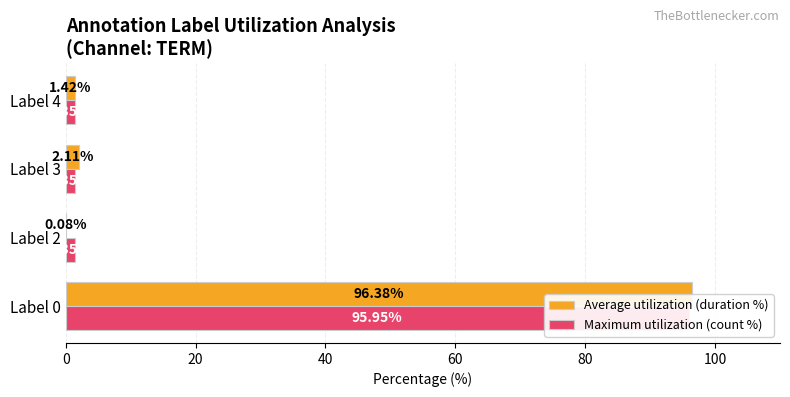

How many categories are shown in the chart?

4